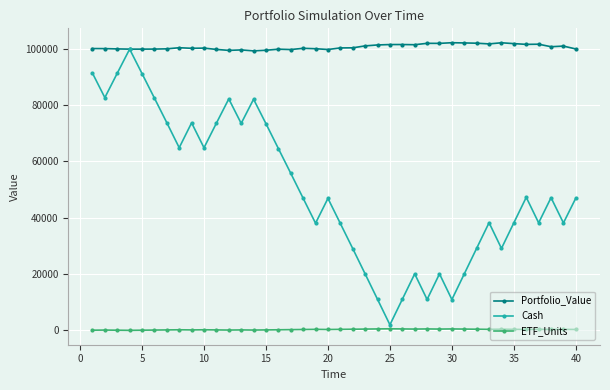

What is the value of the Portfolio_Value point at the 12th from the left?

99352.8